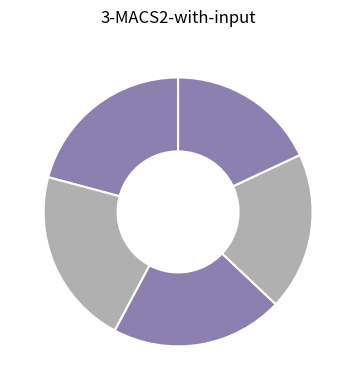

Count the number of slices in the pie.

5